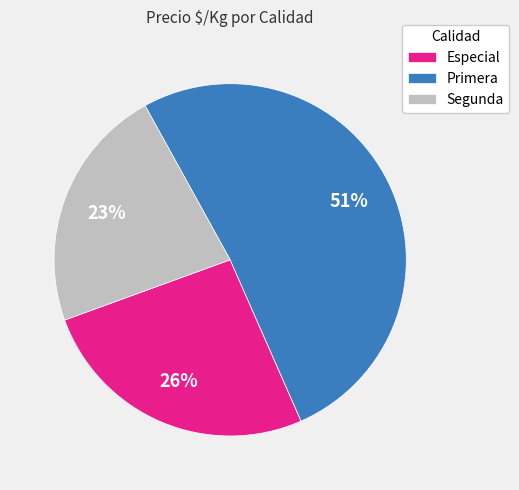

Combined, do Primera and Especial account for over 50%?

Yes